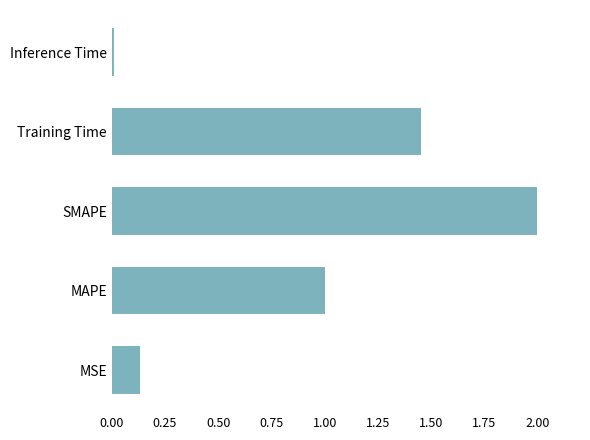

What is the change in value from MAPE to SMAPE?

+1.0